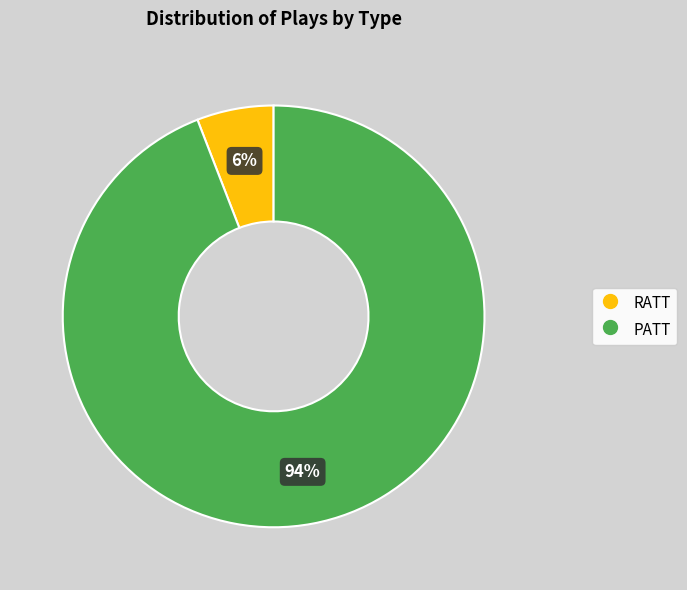

Is there a majority slice in this chart?

Yes